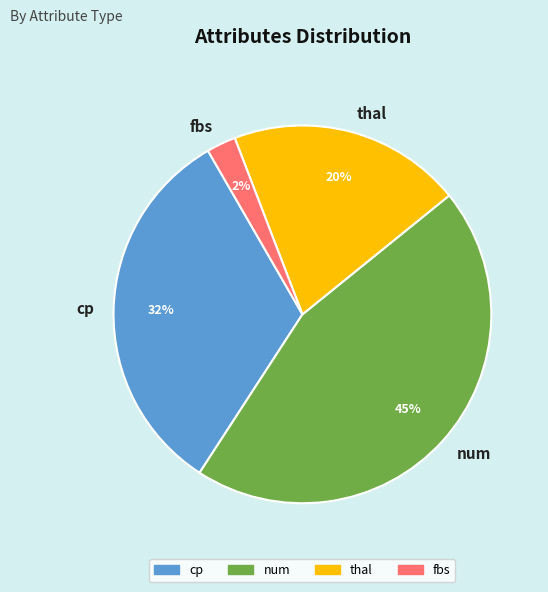

Is the sum of thal and num greater than half?

Yes